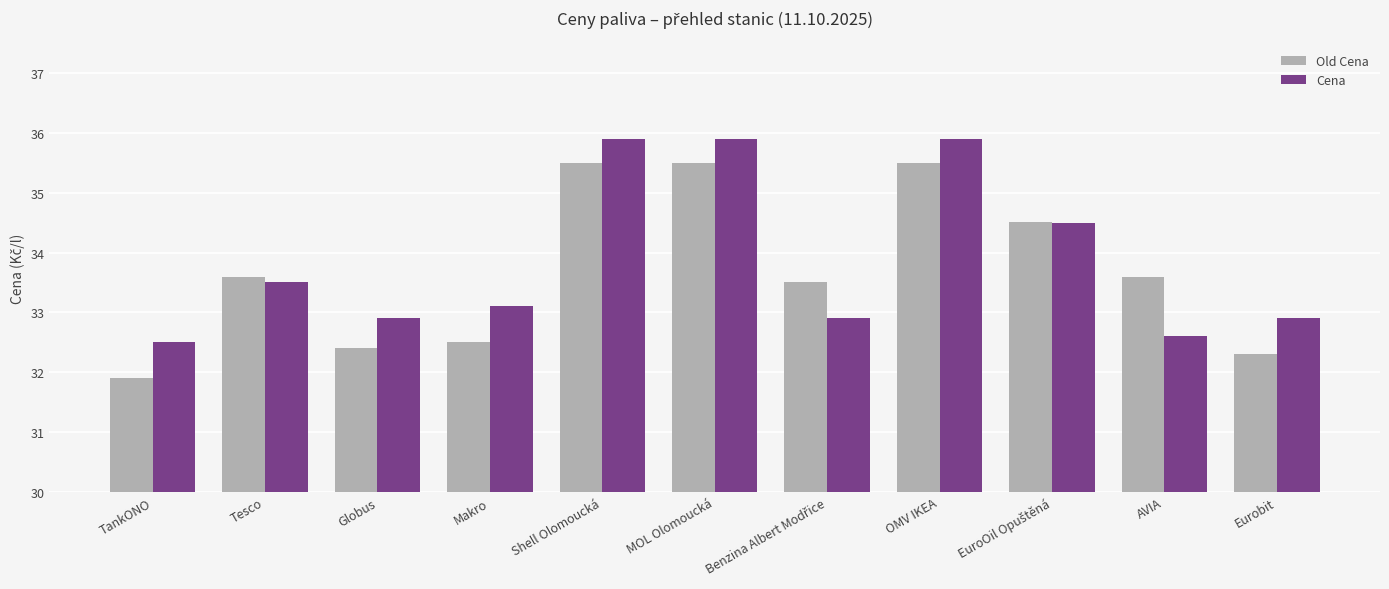

What is the total value across all series at Makro?

65.6